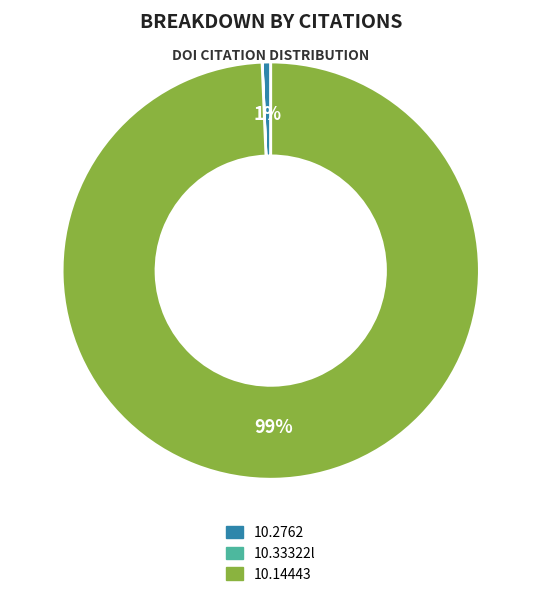

What is the majority slice?

10.14443